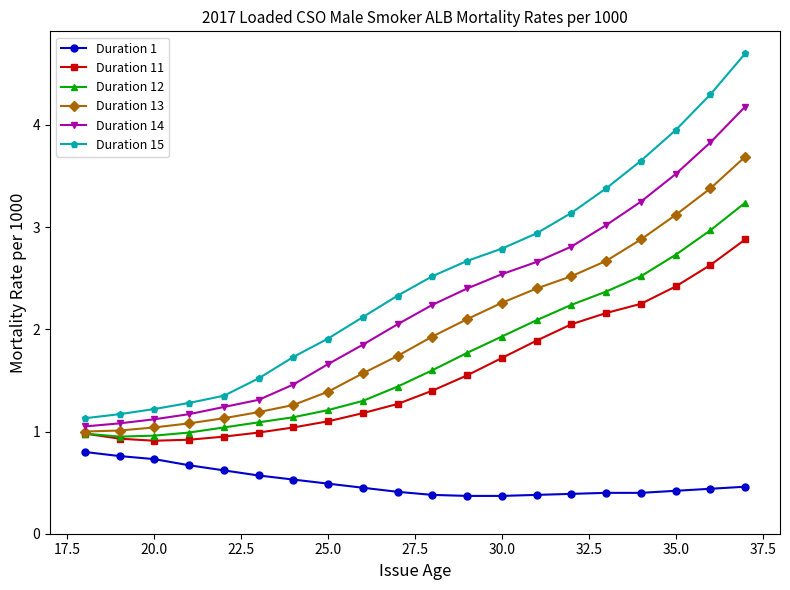

What is the sum of all Duration 14 values?

44.4